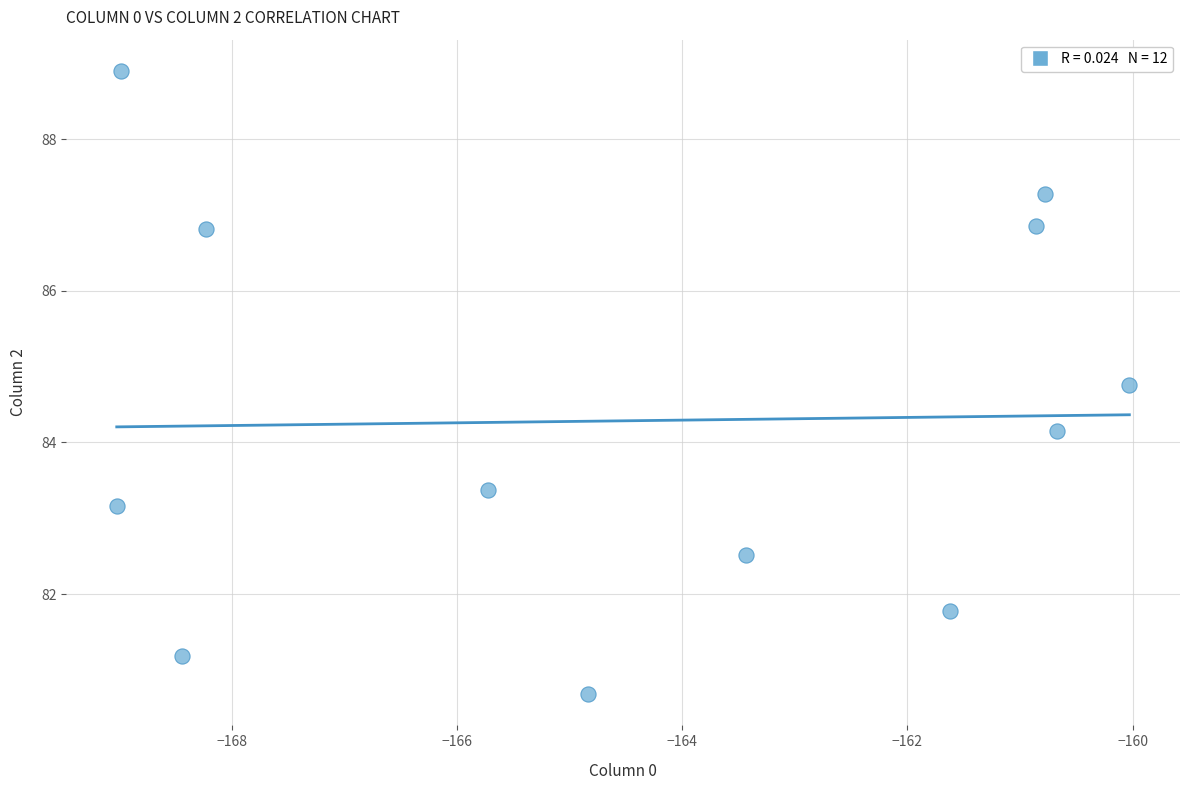

What Y value in the scatter plot is closest to 84?

84.2